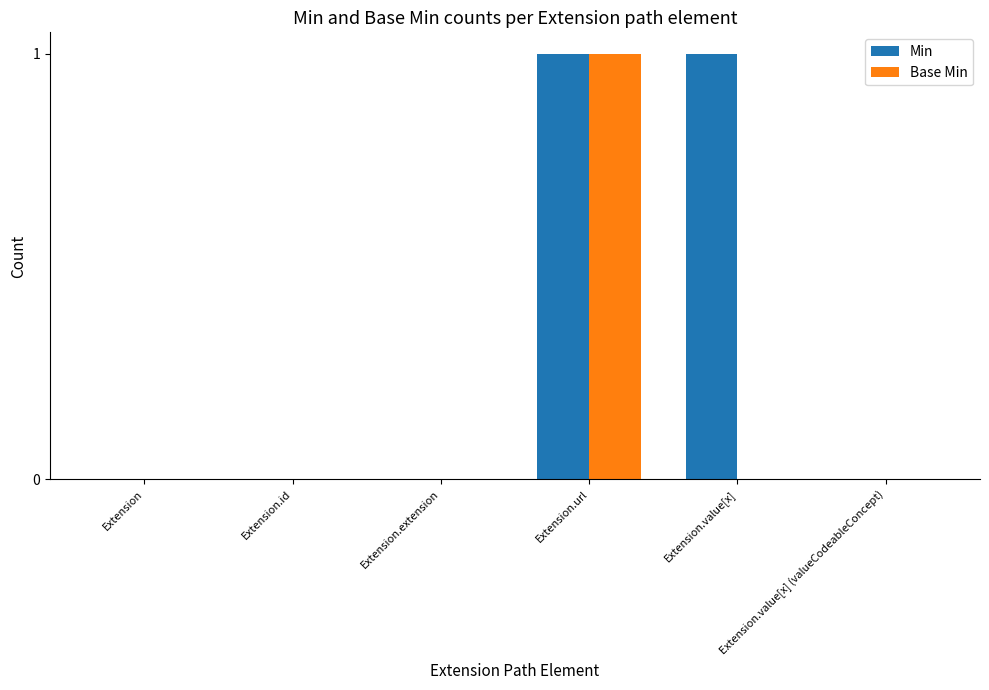

Count the Min values in the range 0 to 1.

6